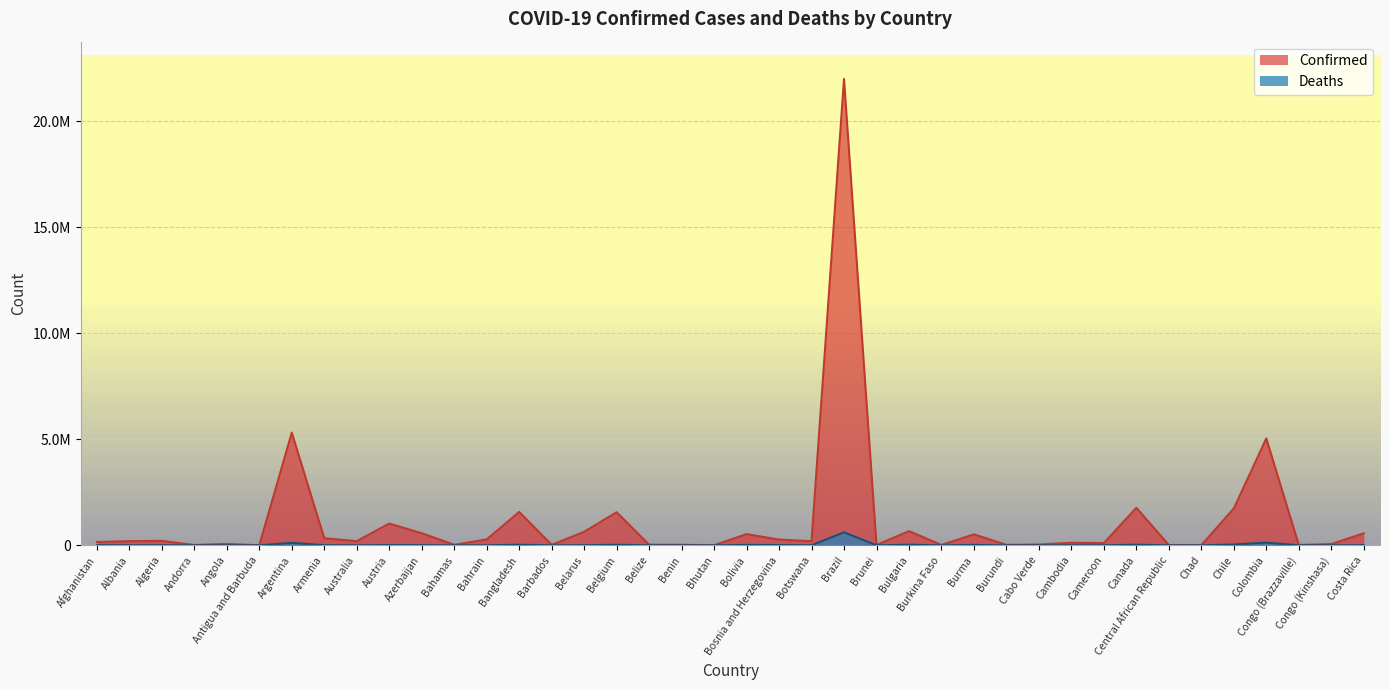

Reading right to left, extract all data points from this chart.

Confirmed: 565347	57803	18539	5040665	1735187	5107	11666	1768456	106190	119786	38313	20321	516770	15514	668363	14399	21989962	194445	268572	527380	2632	24846	29501	1559998	636543	23175	1573458	277304	22640	570322	1027274	195617	332713	5312089	4129	64985	16035	208532	195021	156812
Deaths: 7248	1099	331	127963	38049	175	101	29519	1770	2891	350	38	19000	265	26985	96	612144	2416	12219	19049	3	161	558	26526	4916	205	27939	1393	671	7579	11951	1933	7212	116341	108	1729	130	6009	3022	7361